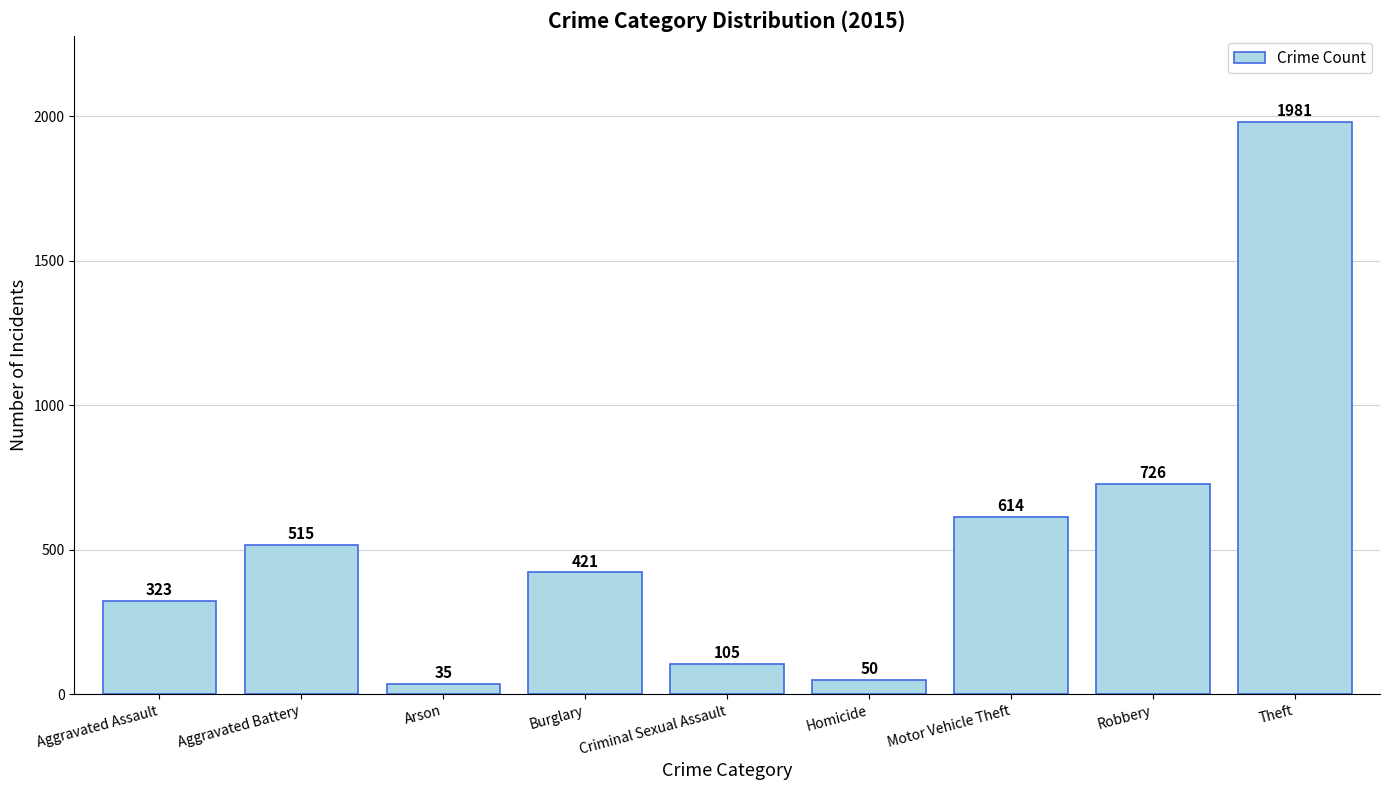

At which label is the value closest to 1008?

Robbery